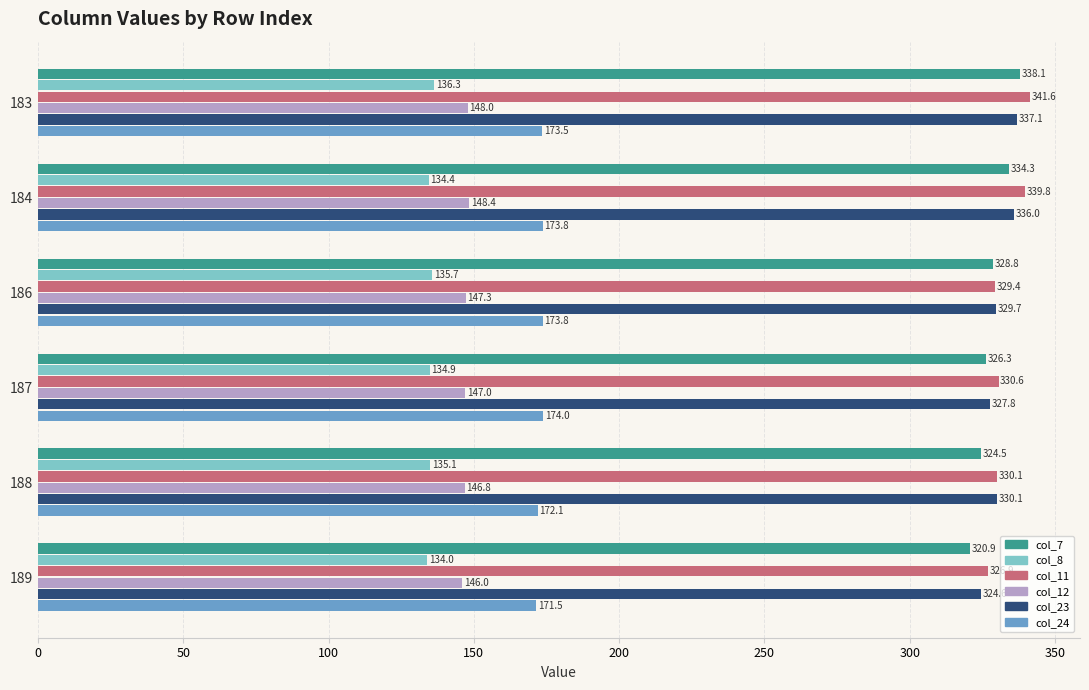

What is the difference between the maximum and second lowest values in the col_24 series?

1.9